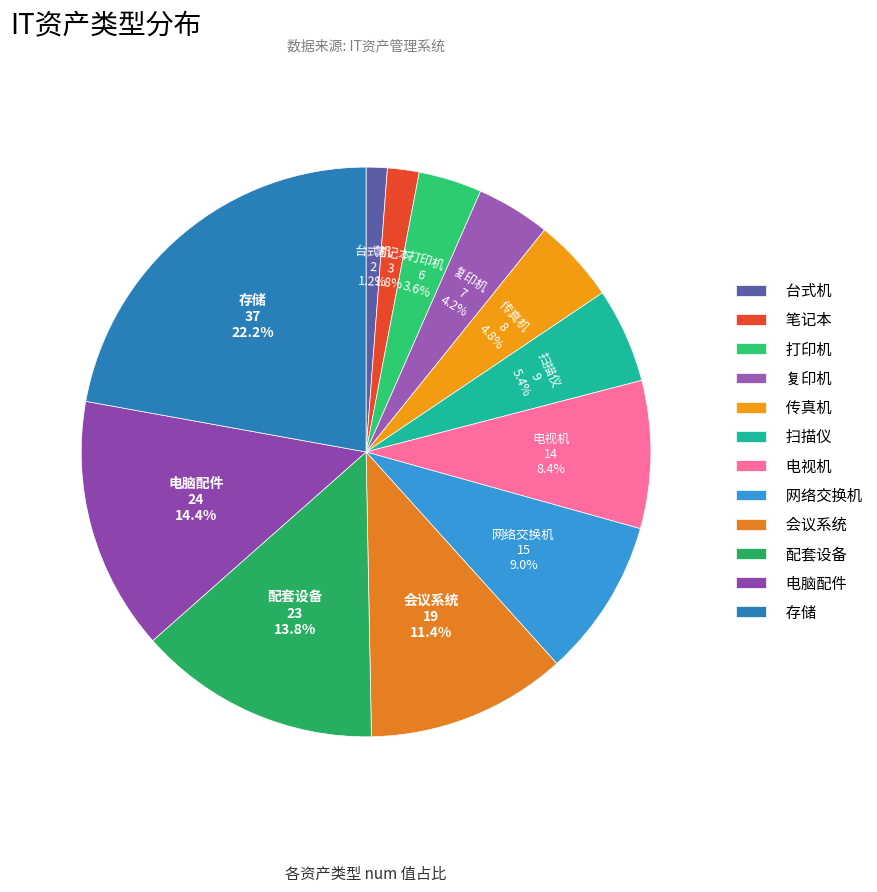

Combined, what portion of the pie is 会议系统 and 电视机?

19.8%